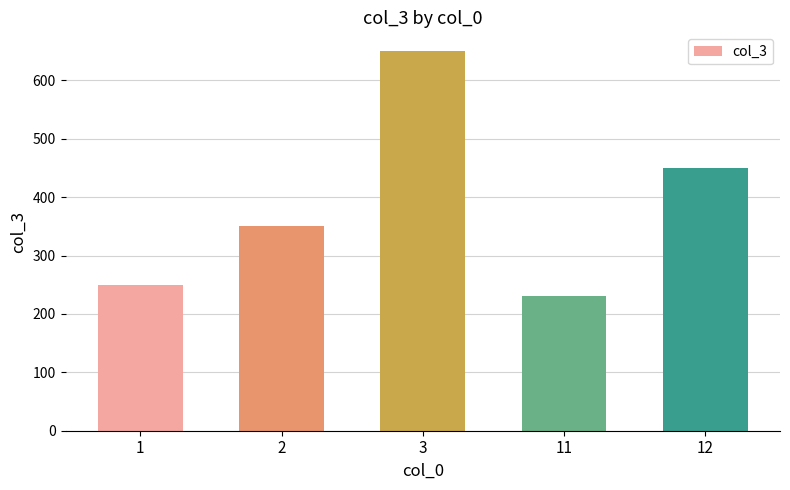

Where is the data nearest to the value 440?

12